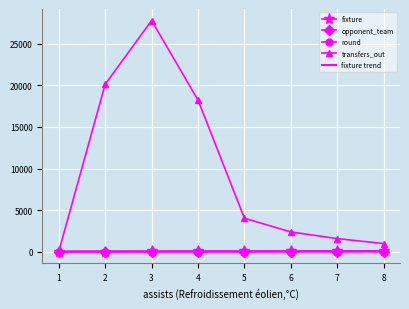

At how many categories does at least one series exceed 24813?

1